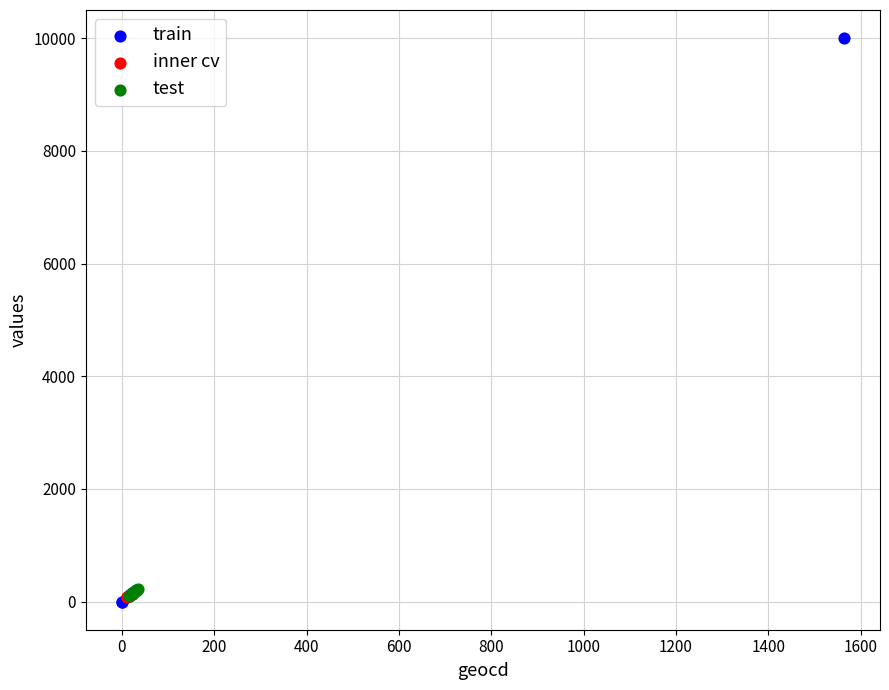

What are all the series names shown in the legend?

train, inner cv, test